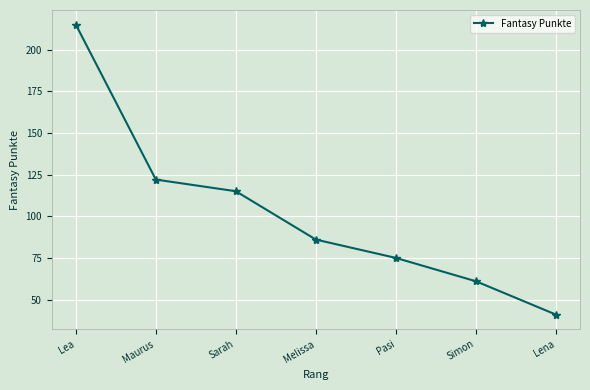

What value does the data have at Lena, to the nearest 10?

40